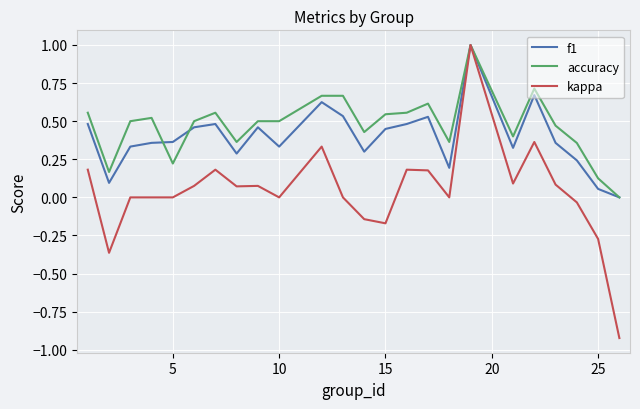

Which series has the widest spread of values?

kappa